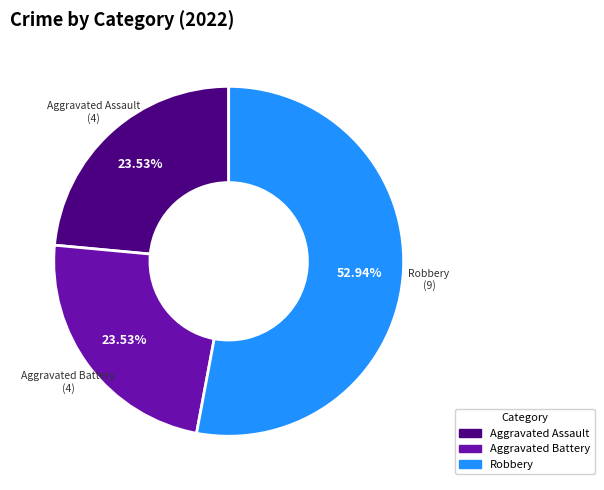

Does any single category account for the majority?

Yes